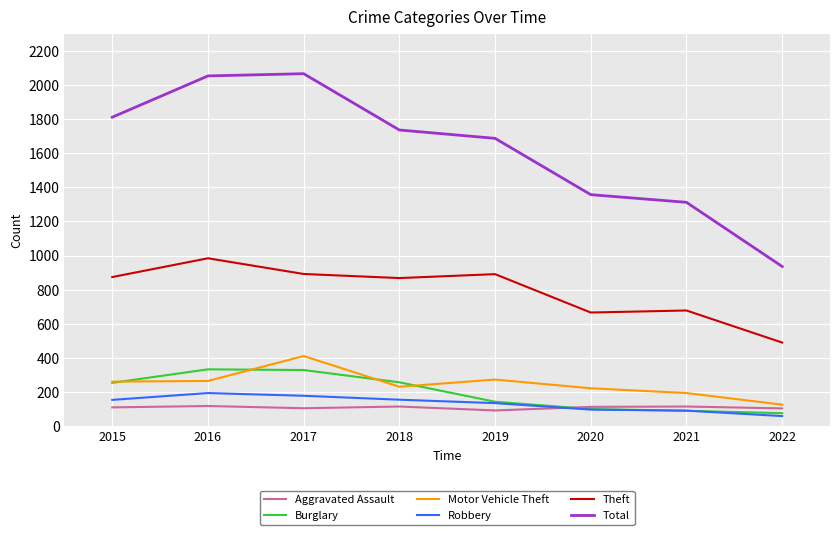

Does the chart have visible grid lines?

Yes